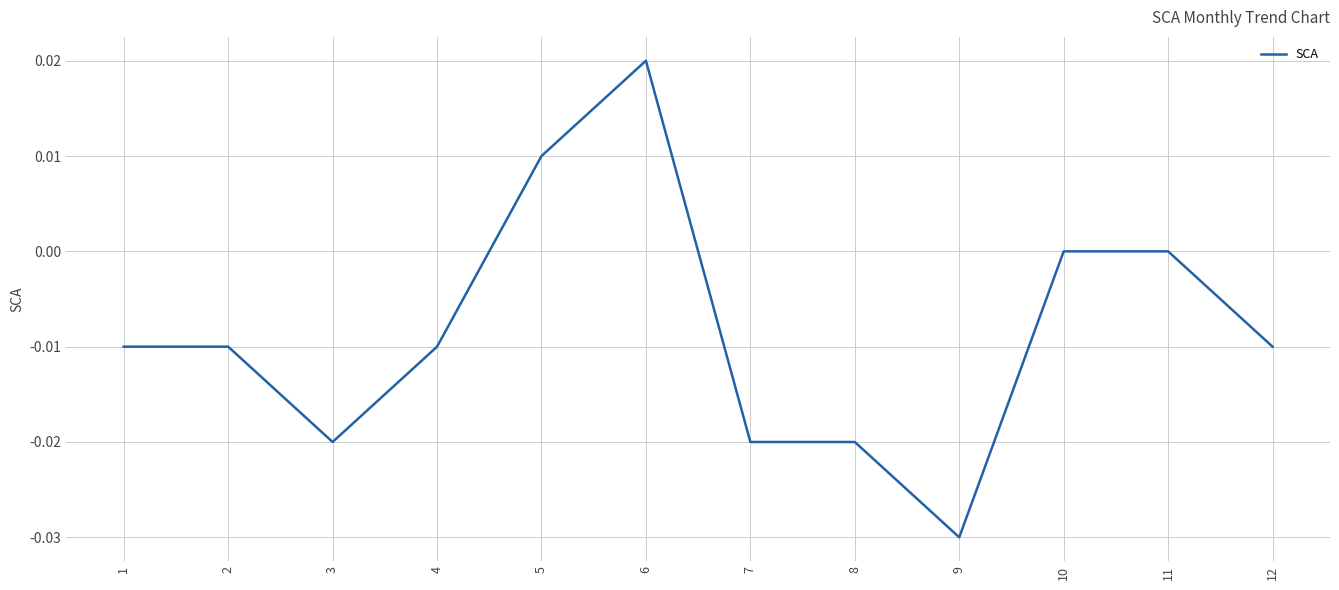

Which category has the lowest value across all series?

9